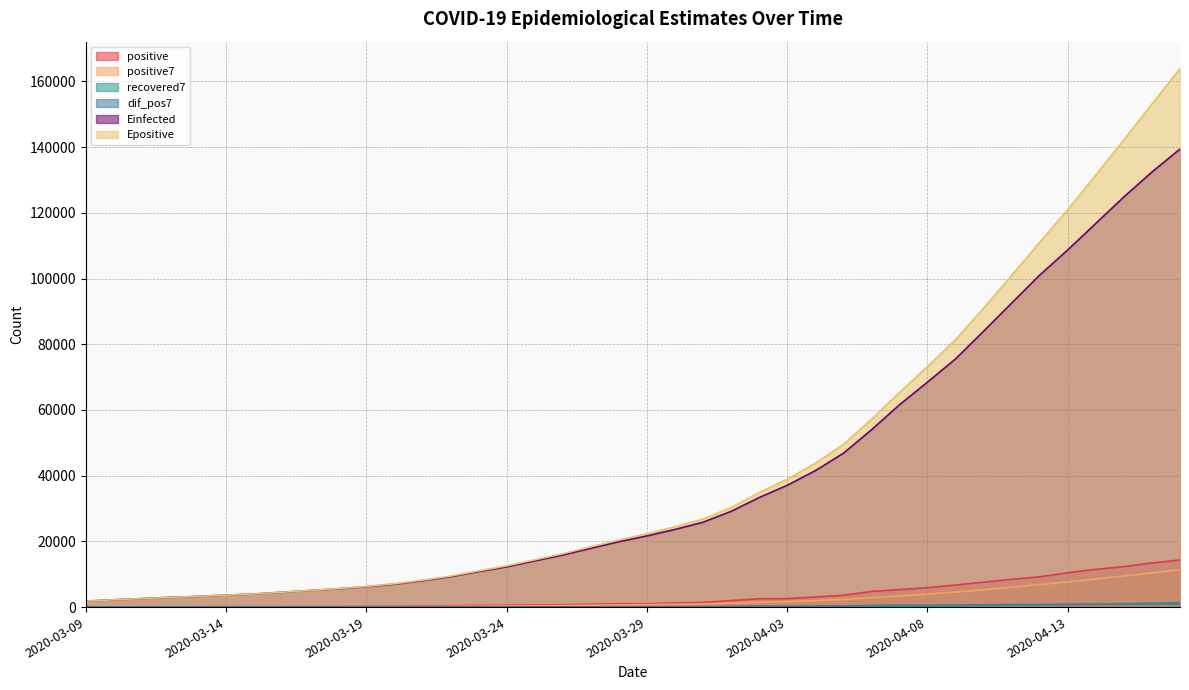

What is the difference between the maximum and second lowest values in the Einfected series?

137181.9